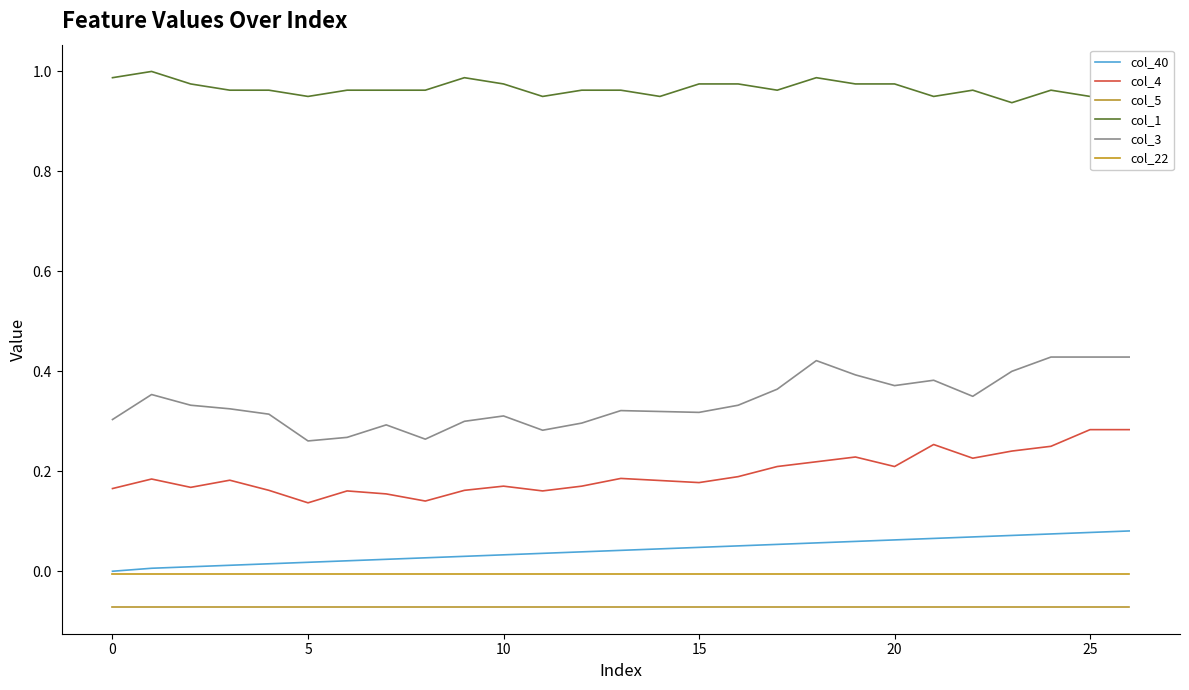

Which series has the widest spread of values?

col_3